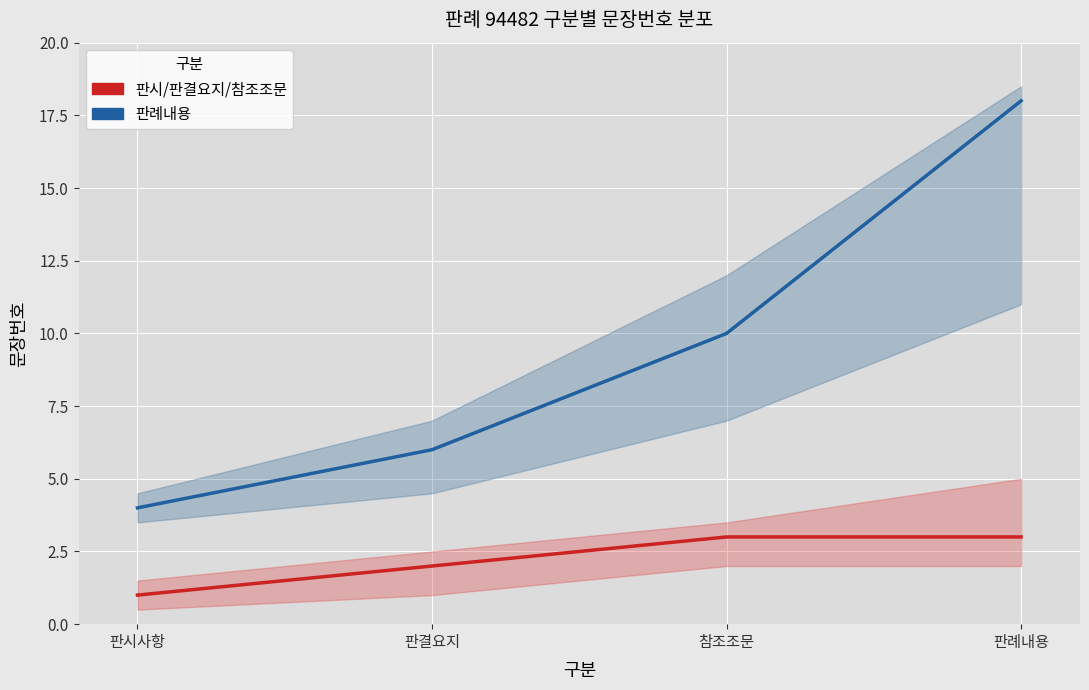

At 판례내용, list the series in order from largest to smallest.

판례내용, 판시/판결요지/참조조문